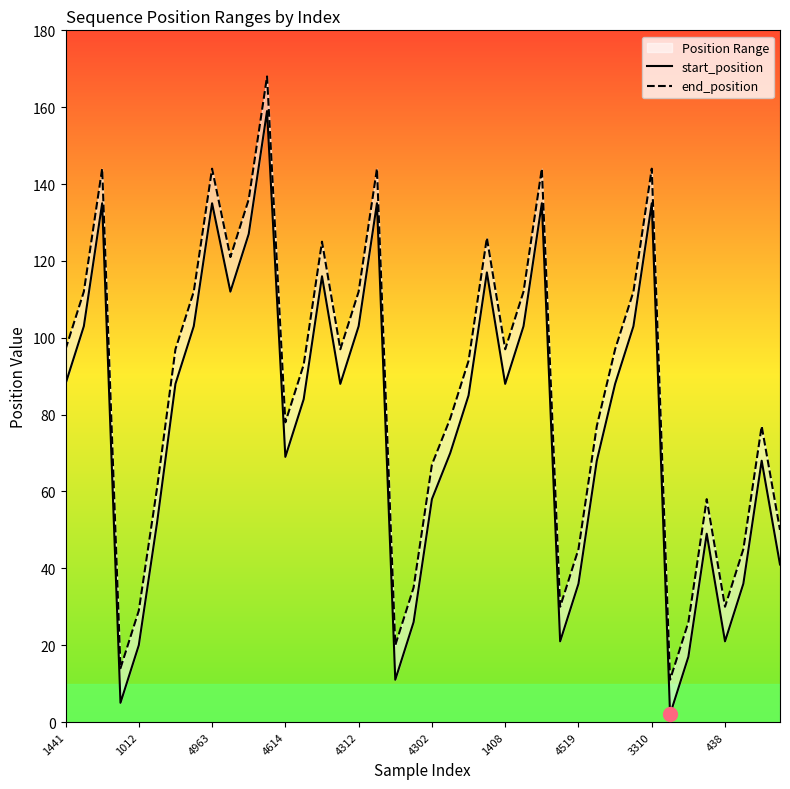

What is the maximum value shown in the chart?

168